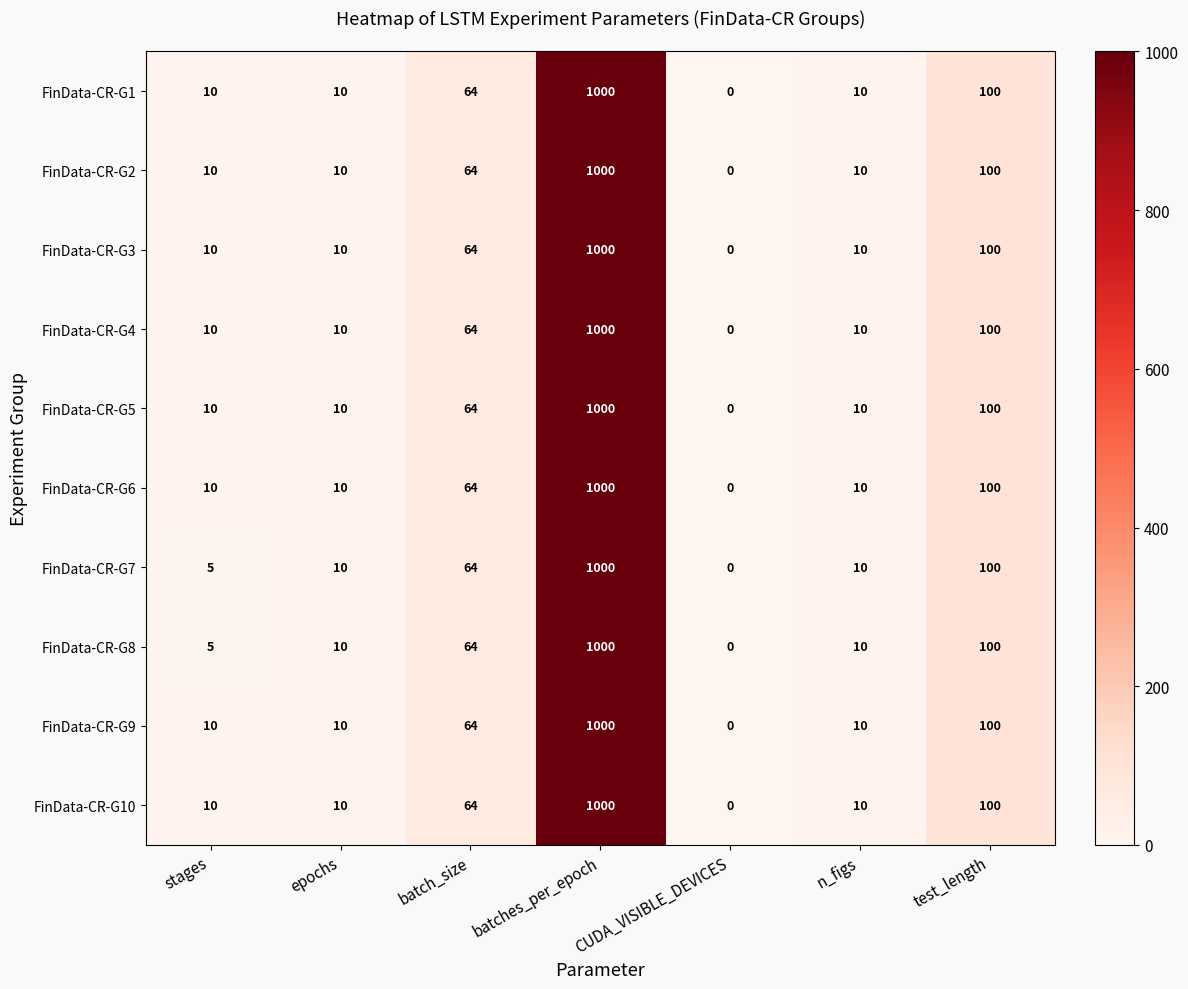

Which category has the lowest value in the FinData-CR-G5 series?

CUDA_VISIBLE_DEVICES